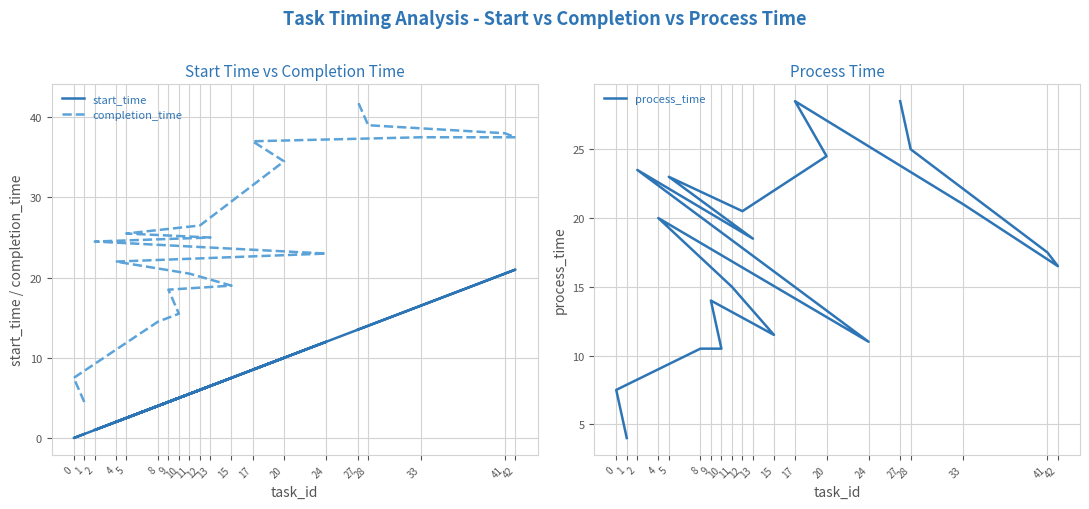

Where is the first local minimum for process_time?

15